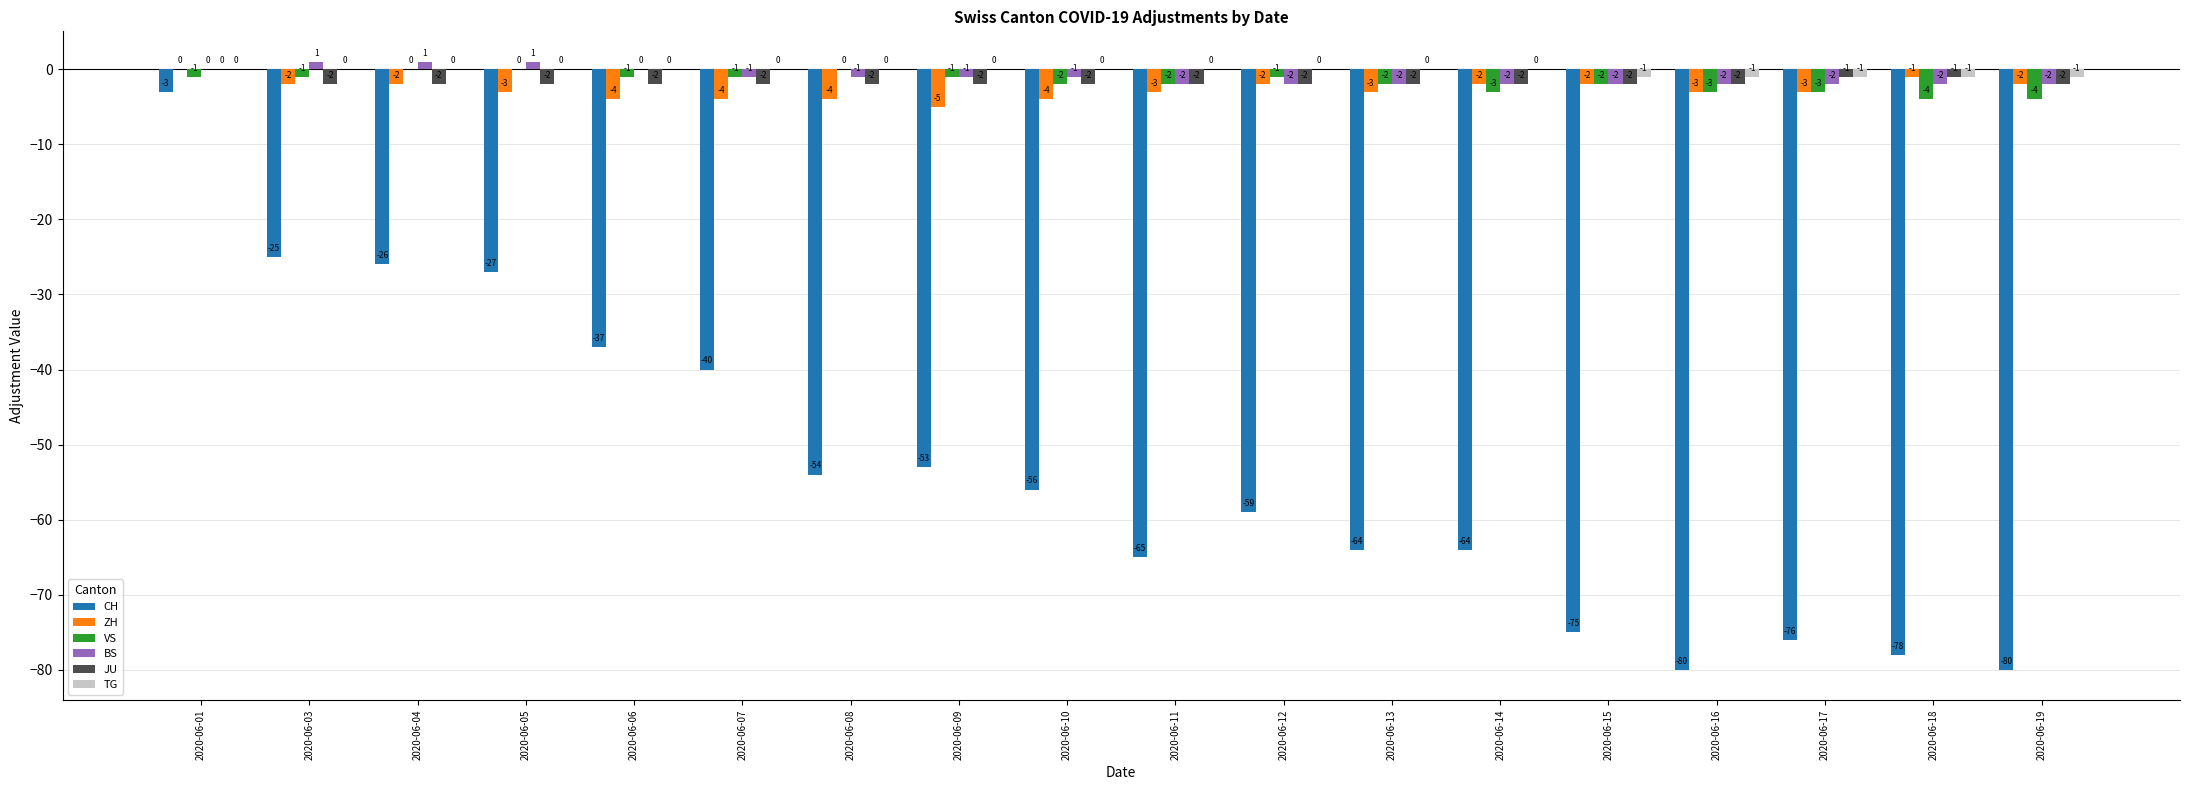

Reading left to right, list all the values displayed in this chart.

CH: -3	-25	-26	-27	-37	-40	-54	-53	-56	-65	-59	-64	-64	-75	-80	-76	-78	-80
ZH: 0	-2	-2	-3	-4	-4	-4	-5	-4	-3	-2	-3	-2	-2	-3	-3	-1	-2
VS: -1	-1	0	0	-1	-1	0	-1	-2	-2	-1	-2	-3	-2	-3	-3	-4	-4
BS: 0	1	1	1	0	-1	-1	-1	-1	-2	-2	-2	-2	-2	-2	-2	-2	-2
JU: 0	-2	-2	-2	-2	-2	-2	-2	-2	-2	-2	-2	-2	-2	-2	-1	-1	-2
TG: 0	0	0	0	0	0	0	0	0	0	0	0	0	-1	-1	-1	-1	-1